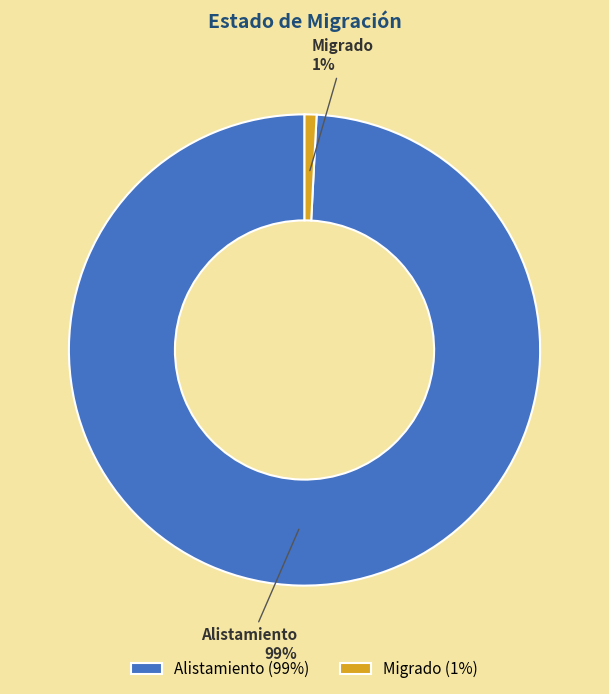

How many slices are in this pie chart?

2